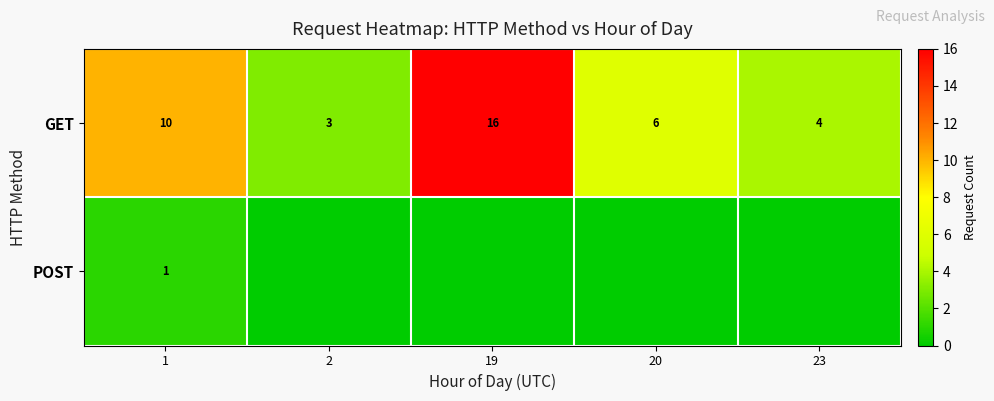

What is the difference between the second highest and second lowest values in the GET series?

6